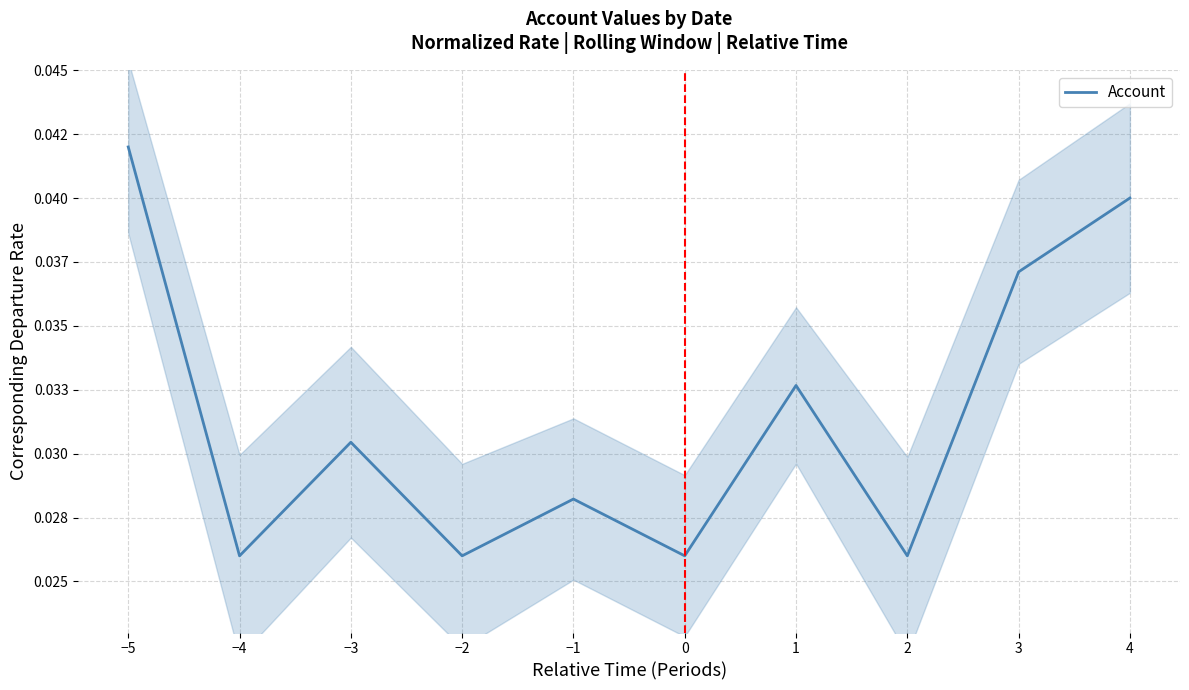

How many interior local valleys (lower than both neighbors) does the data have?

4